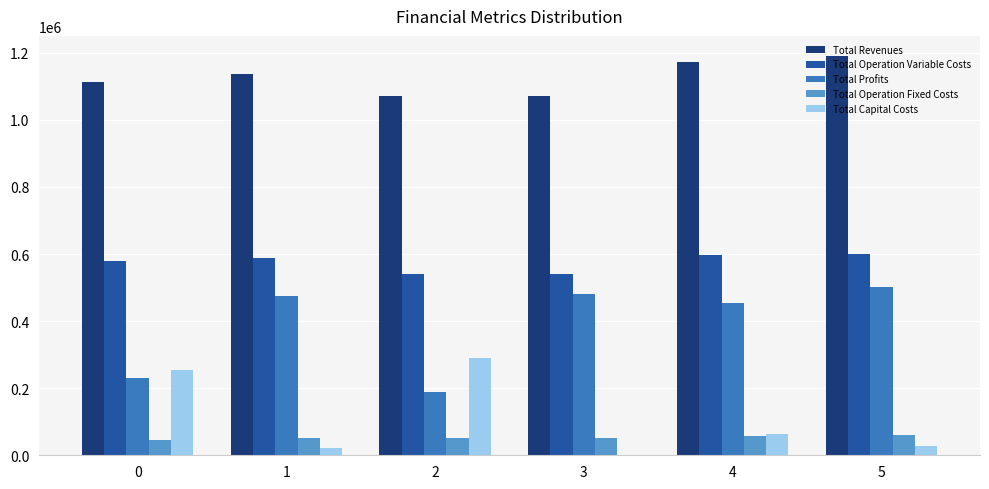

What is the highest value of the Total Capital Costs series?

291424.0